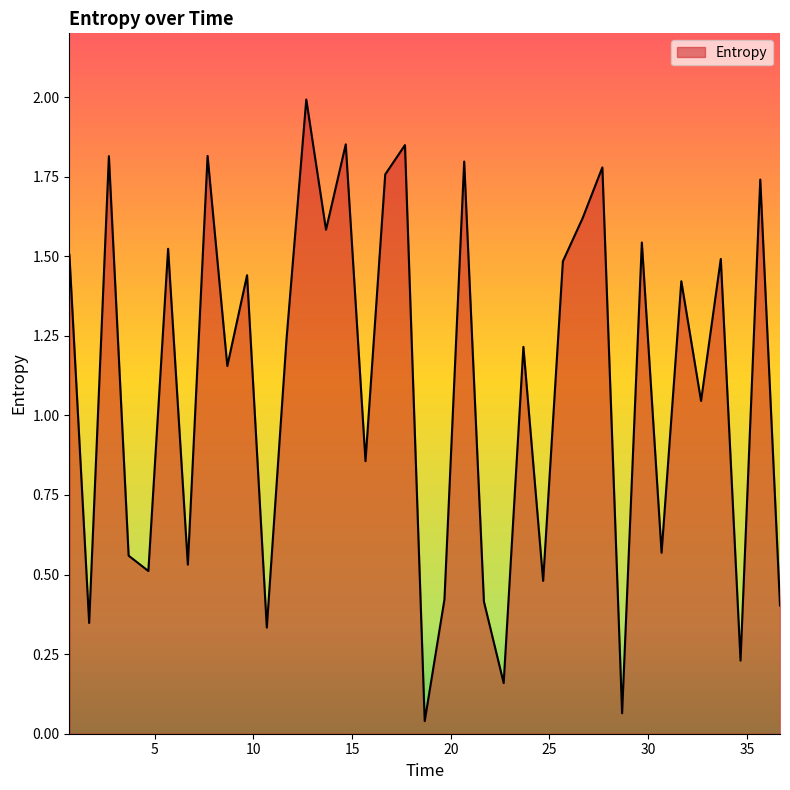

How many categories are shown in the chart?

37